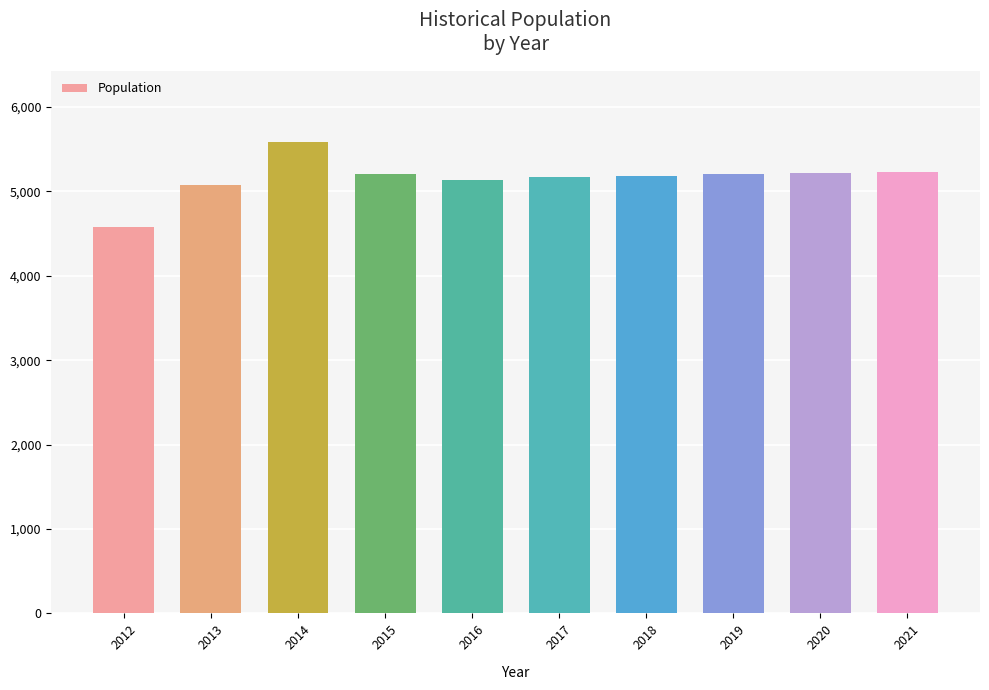

What is the value of the 1st bar from the left?

4574